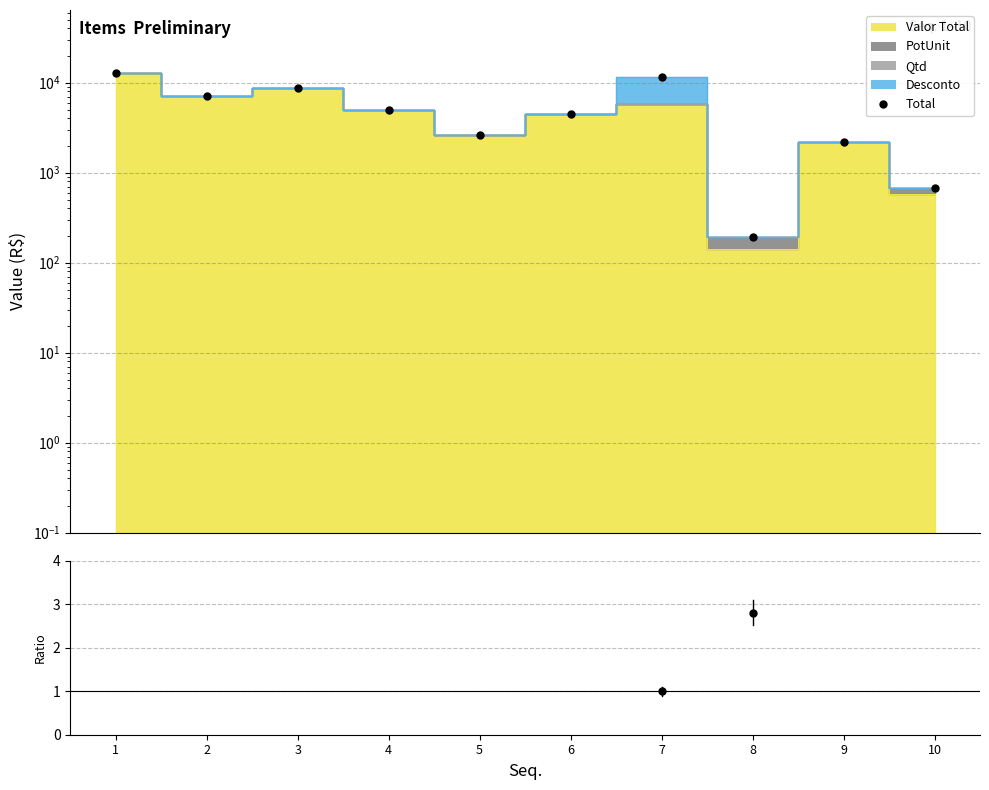

How many data points in Total are less than 4977?

5